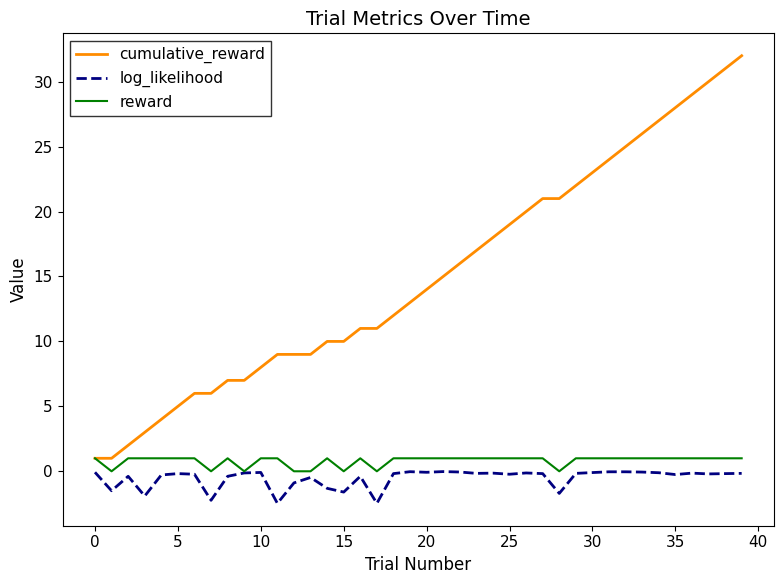

What is the maximum value for cumulative_reward?

32.0